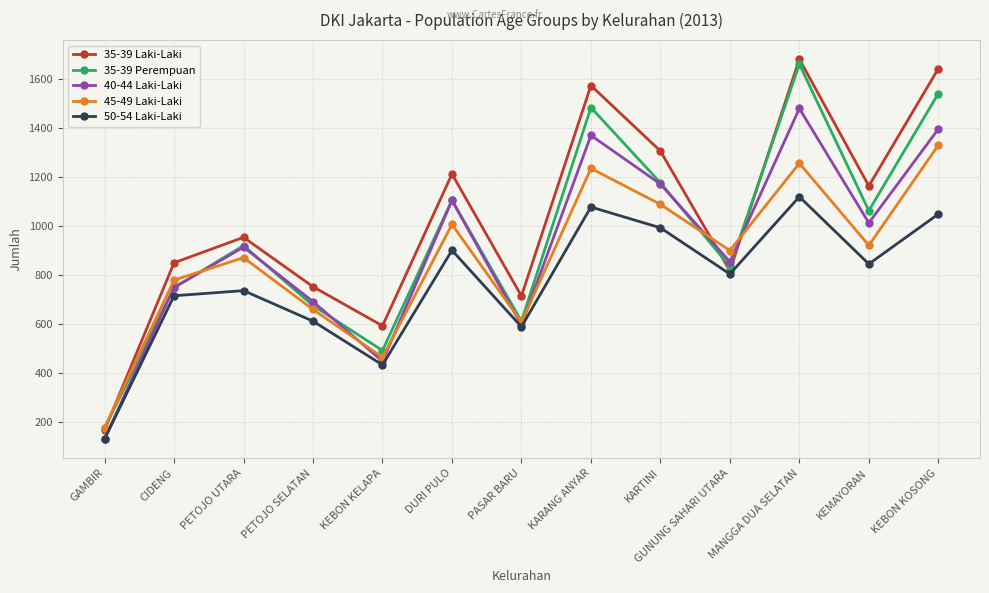

What is the difference between the maximum and minimum values in the 45-49 Laki-Laki series?

1155